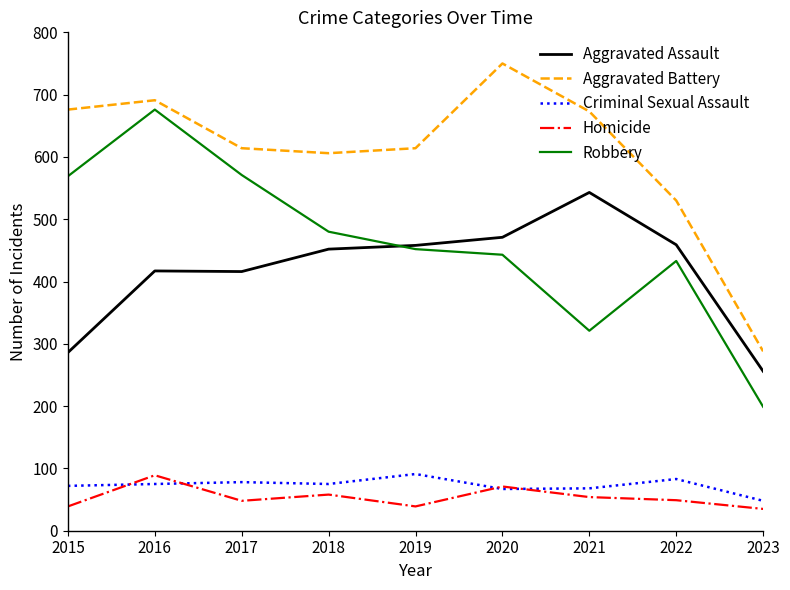

Is this an area chart (filled region under the line)?

No